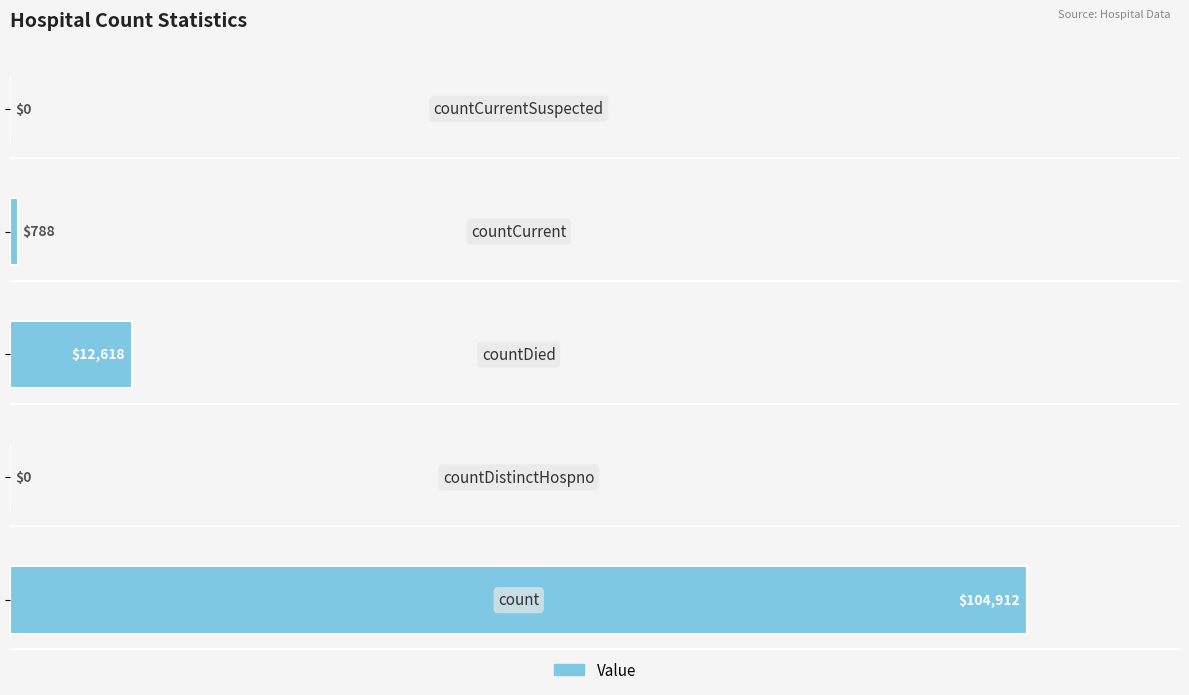

What is the maximum value shown in the chart?

104912